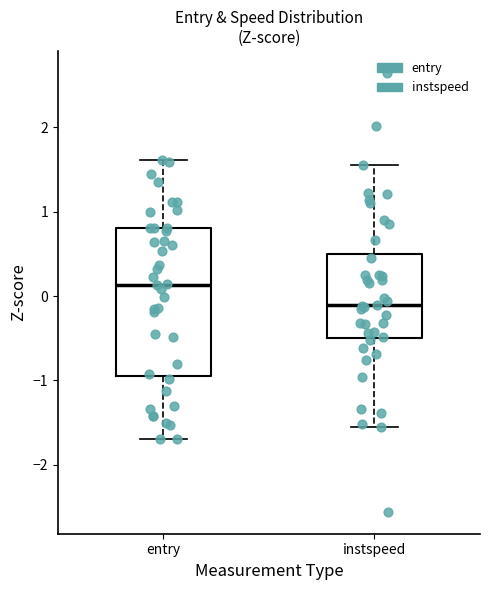

Which box has the highest median line?

entry